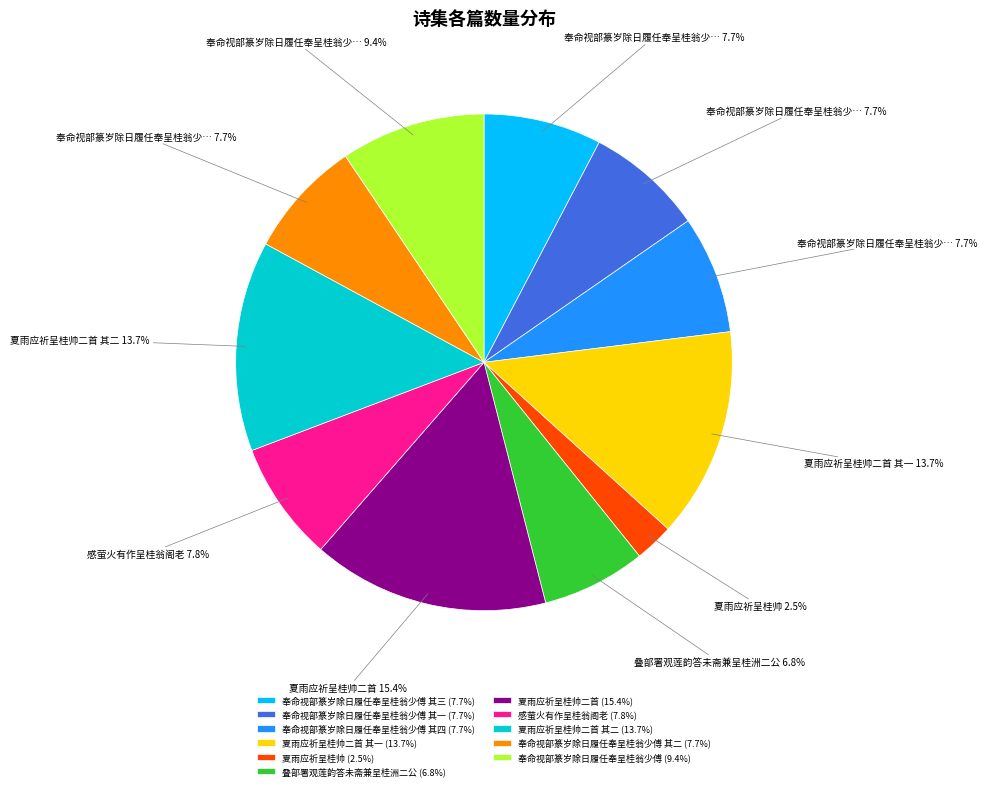

To the nearest percent, what is the average slice percentage?

9%